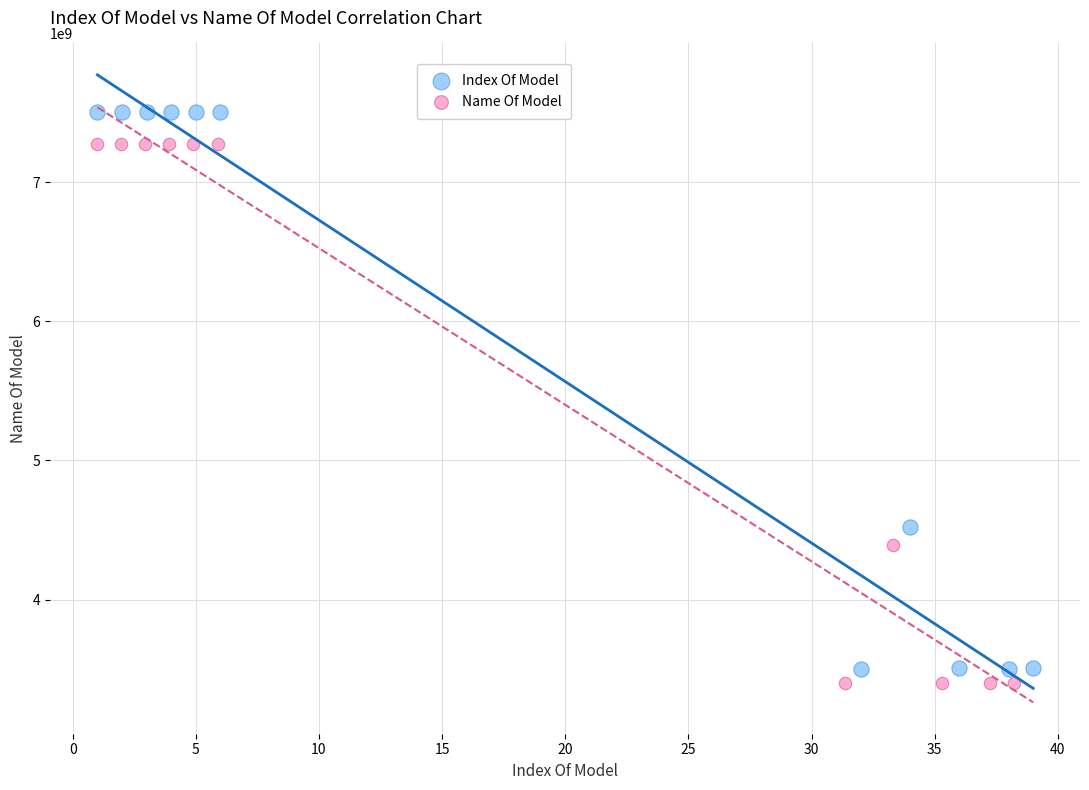

Which series contains the lowest Y value?

Name Of Model